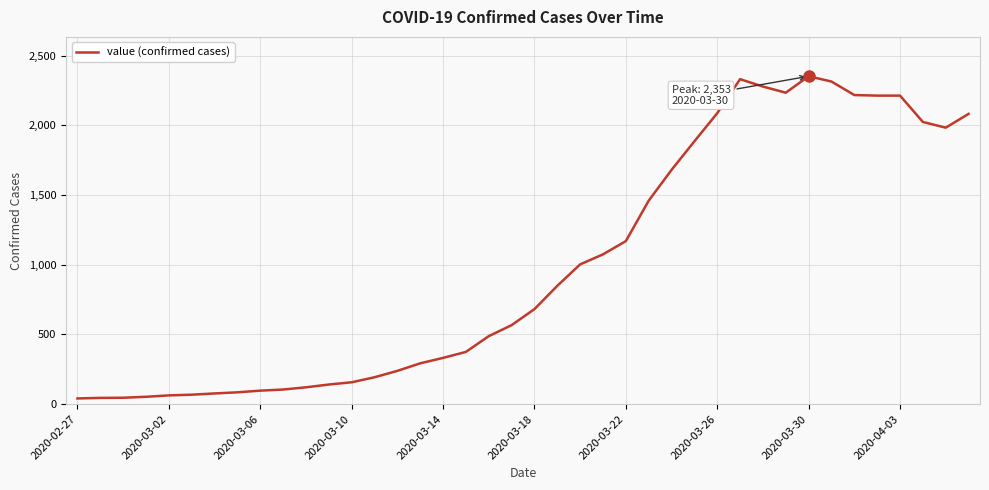

What is the difference between the maximum and minimum values?

2312